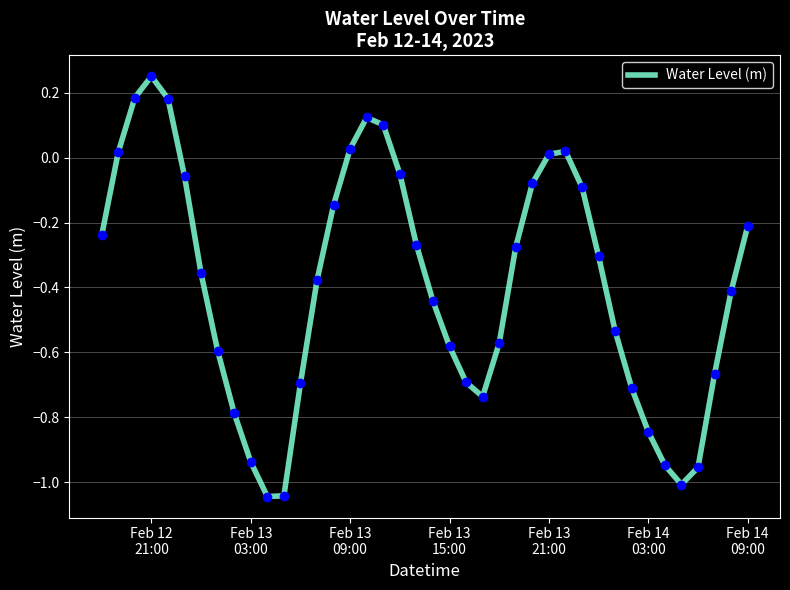

What is the difference between the maximum and minimum values?

1.3